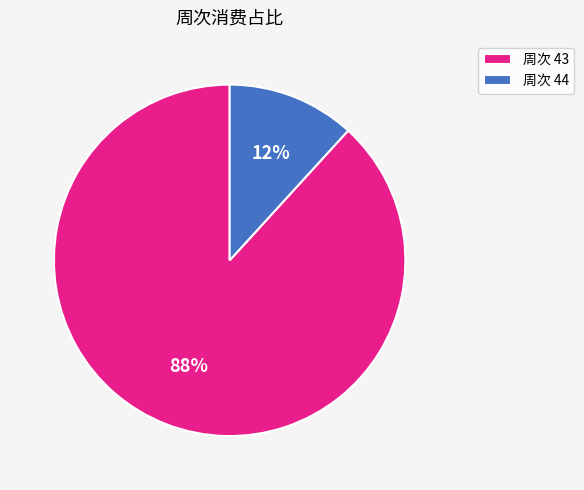

The 周次 44 slice represents 17% of the pie. True or false?

False